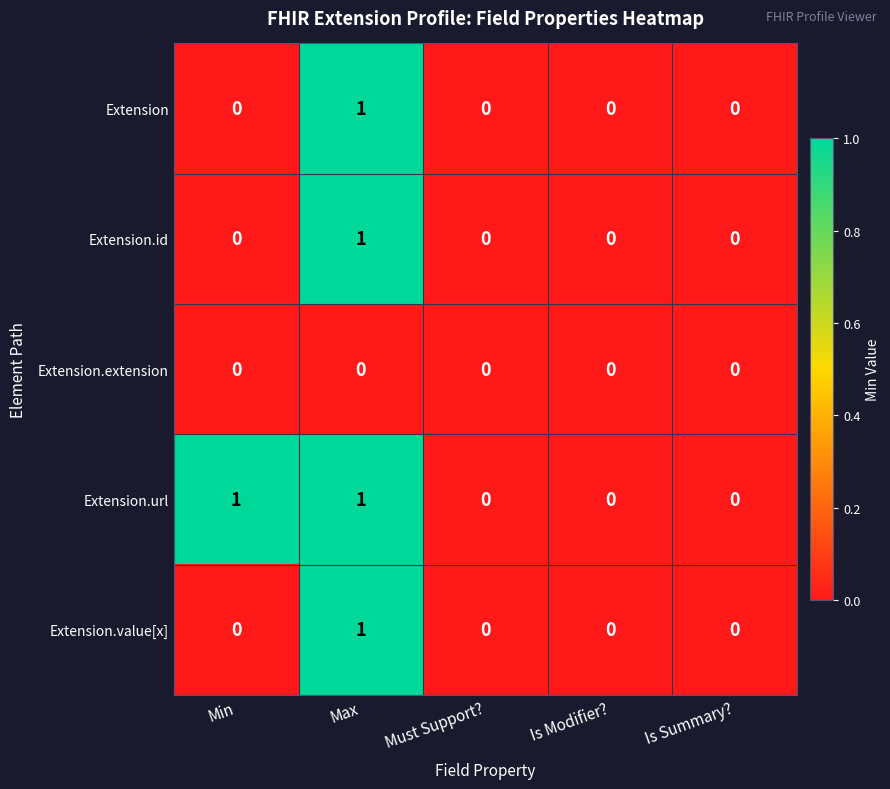

At which label does Extension.id reach its peak?

Max